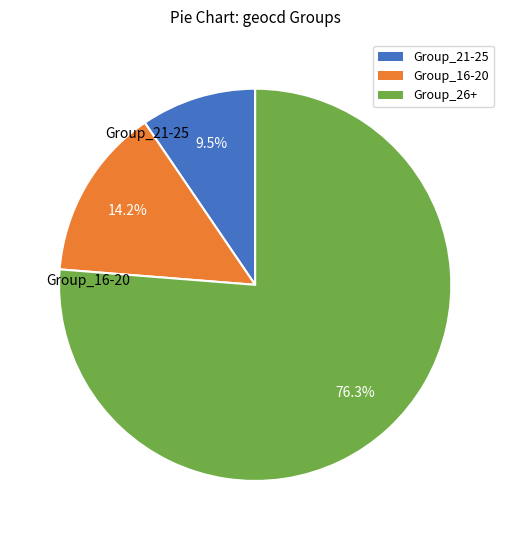

Is there a majority slice in this chart?

Yes